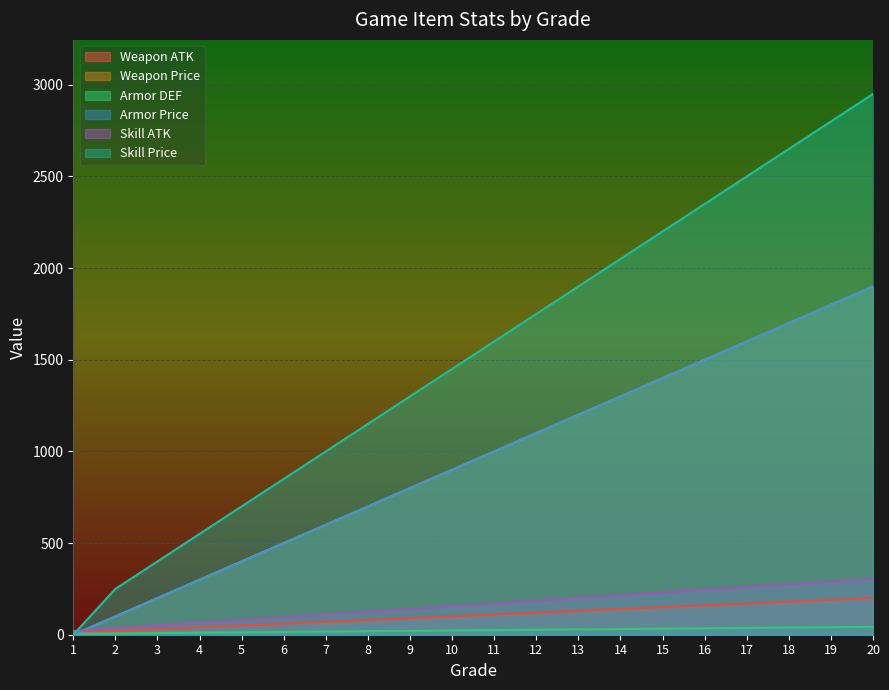

What is the spread (max minus min) of values at 5?

687